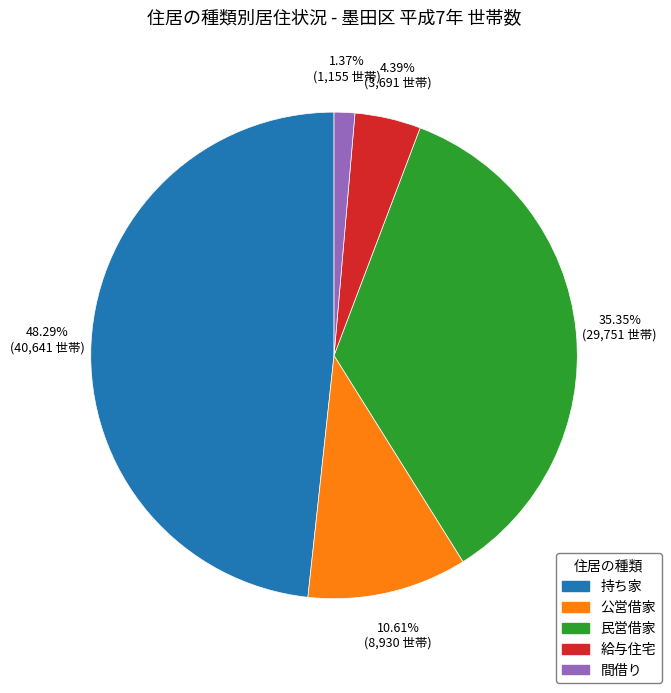

Which slice is the largest?

持ち家